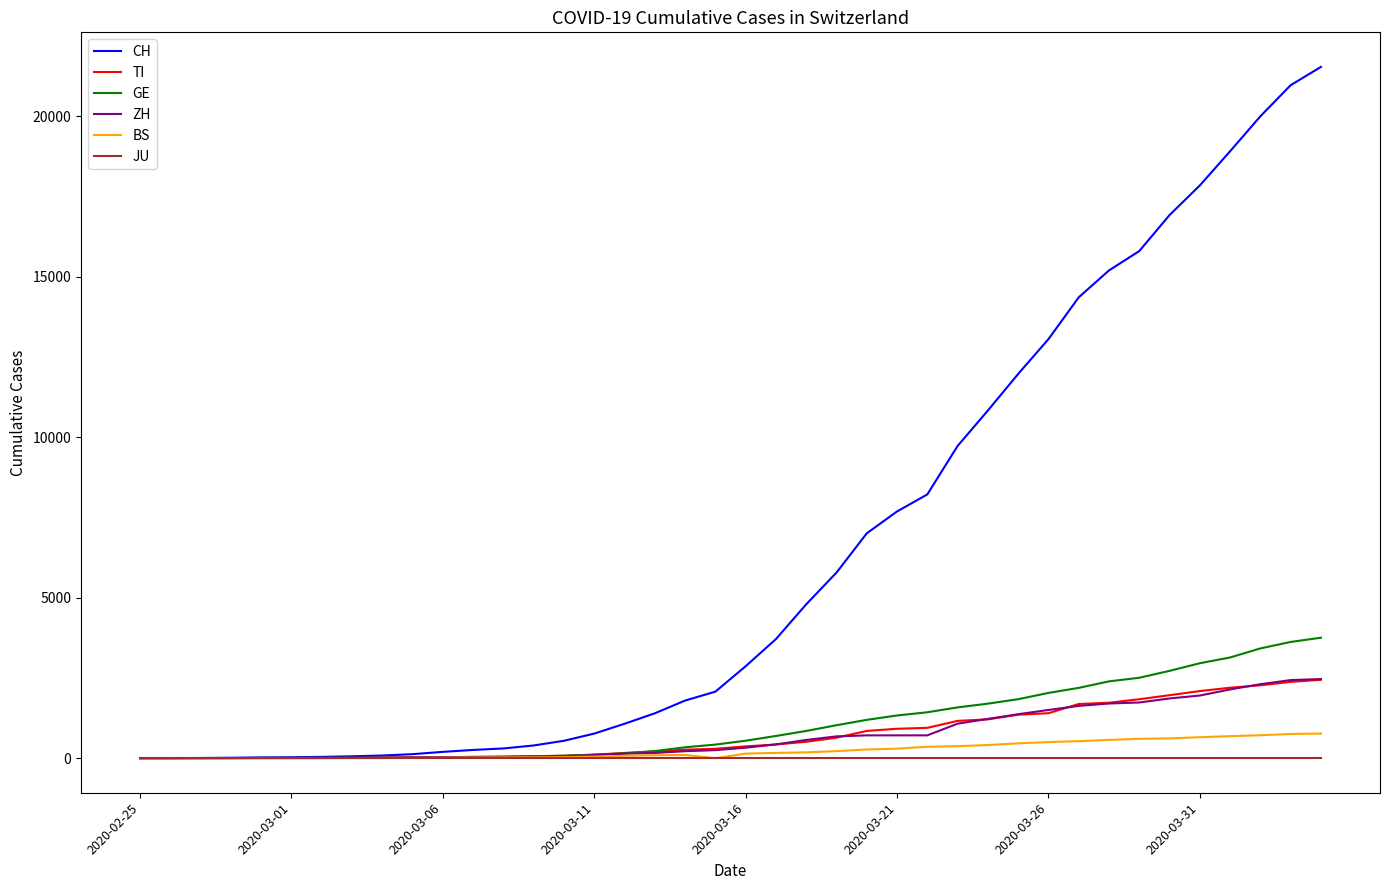

What is the greatest value displayed?

21535